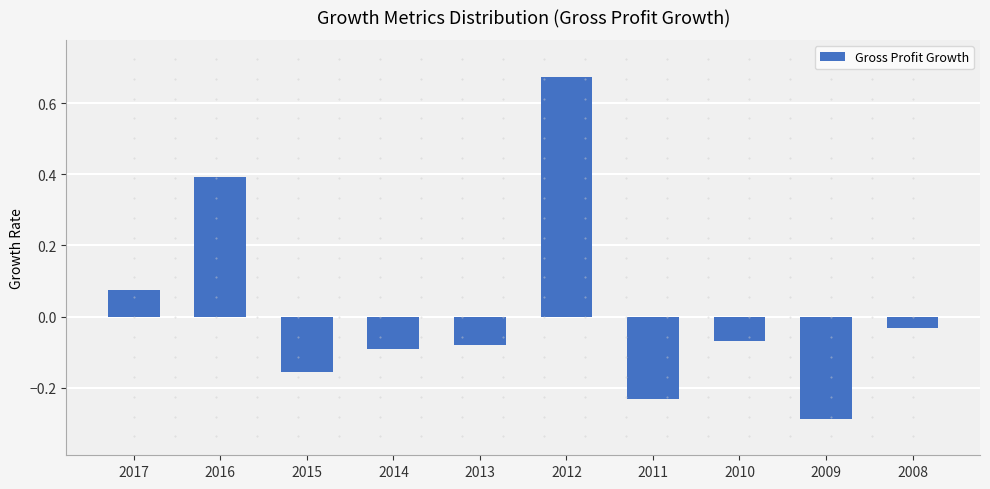

Where is the data nearest to the value 0?

2008